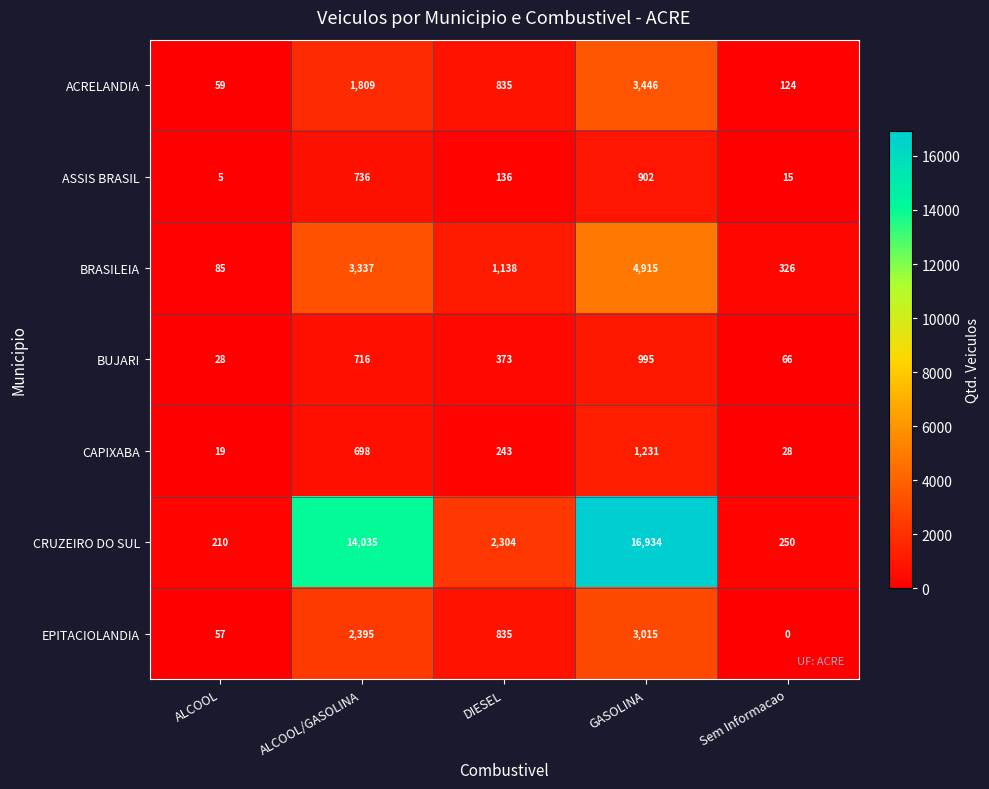

Which series has the largest total across all categories?

CRUZEIRO DO SUL